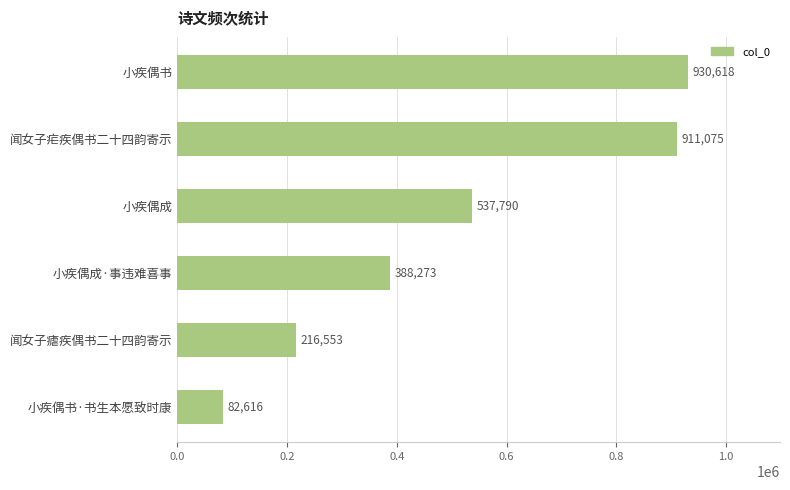

At which category does the chart reach its peak across all series?

小疾偶书